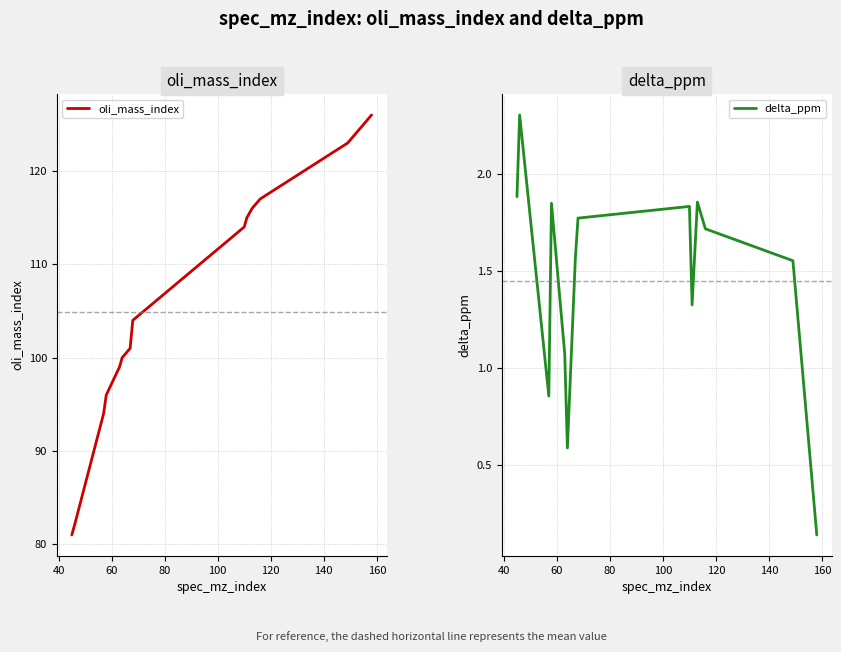

How many series are shown in this chart?

2